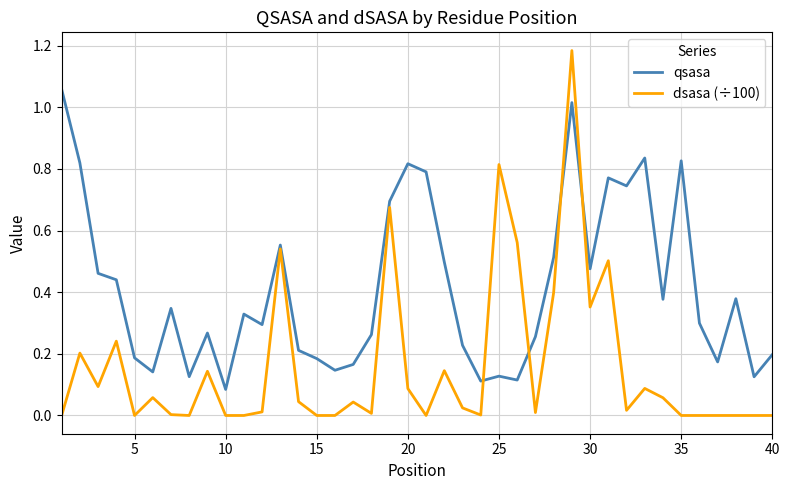

Rank the series by their average value, from lowest to highest.

dsasa (÷100), qsasa